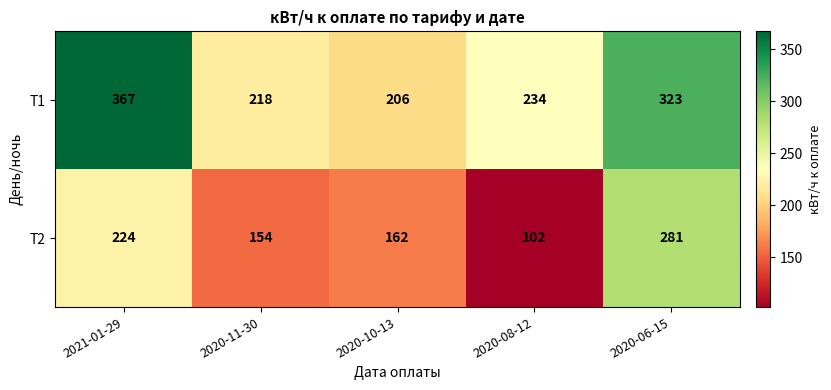

True or false: T1 has a value of 56 at 2020-08-12.

False